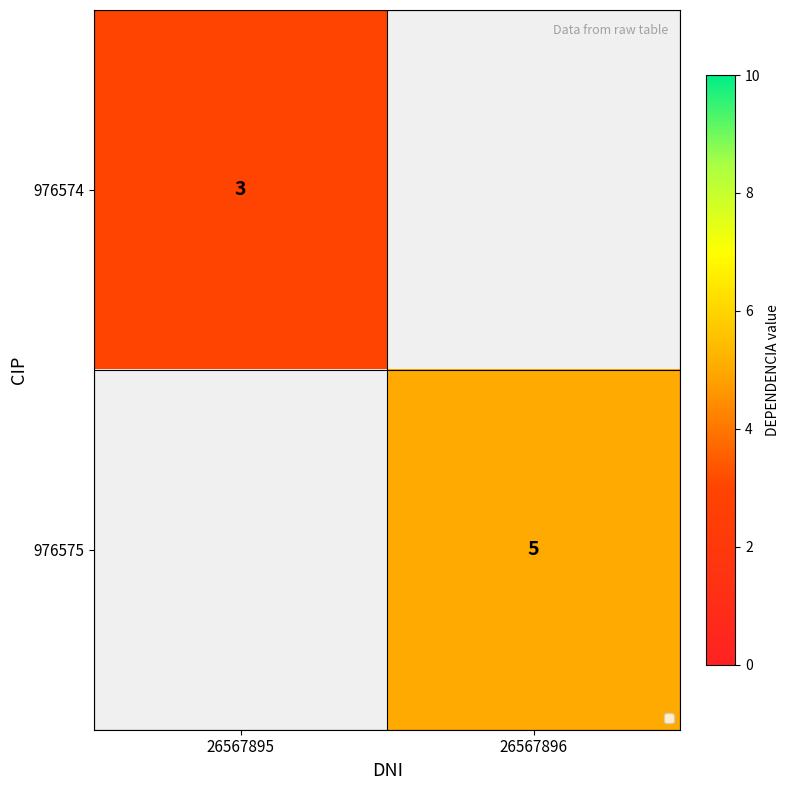

True or false: 976575 has a value of 2 at 26567896.

False